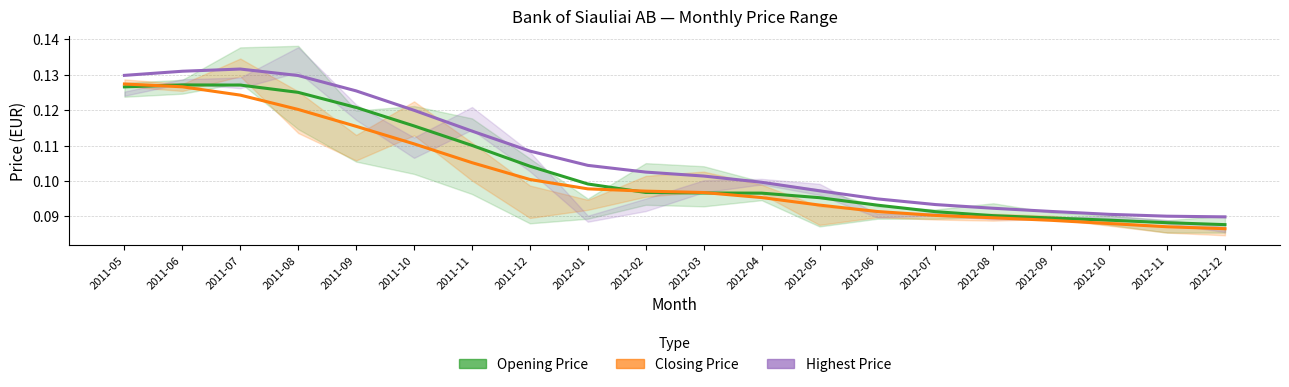

What is the sum of the Closing Price values at 2012-12 and 2012-04?

0.2